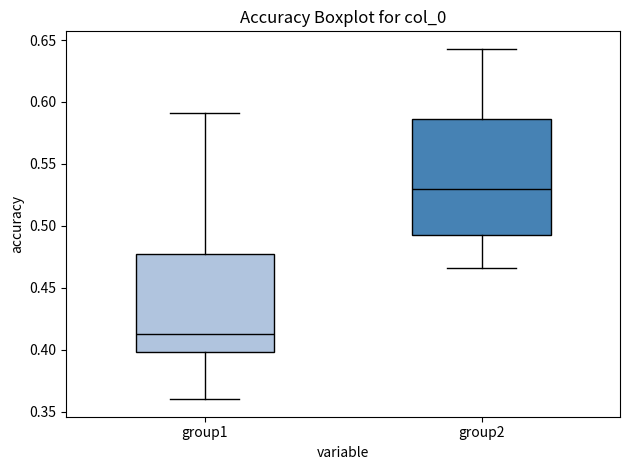

Where does the upper whisker of the box for group2 end on the y-axis? The values are not printed on the chart, so give them approximately, as read against the axis.

0.645